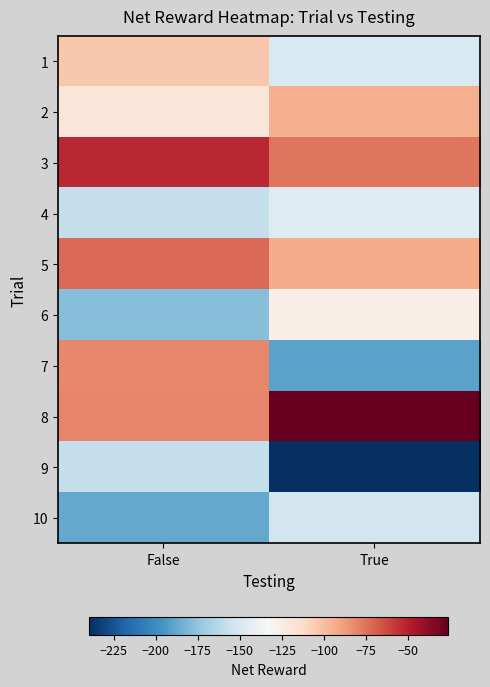

What is the smallest value displayed?

-239.4